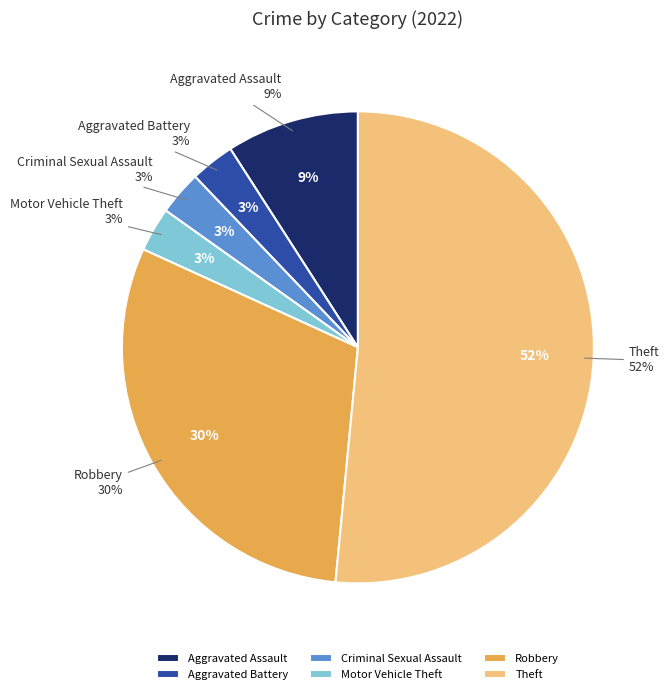

Is there any slice that represents more than half of the pie?

Yes